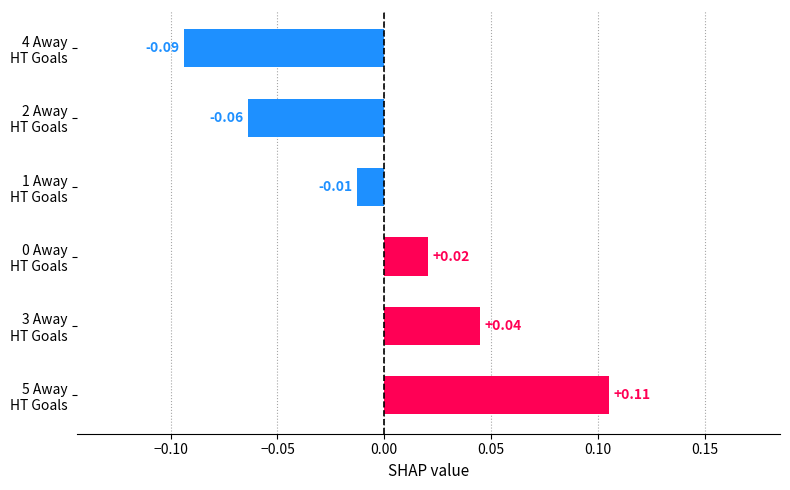

Does the chart contain any negative values?

Yes